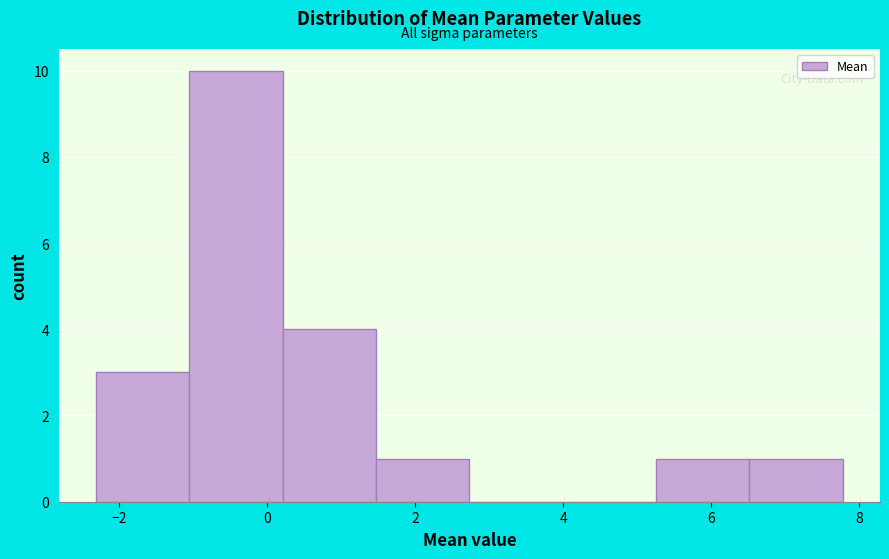

What is the height of the bar covering -1.0 to 0.2 on the x-axis? Neither the bar edges nor the heights are printed on the chart, so give them approximately, as read against the axes.

10